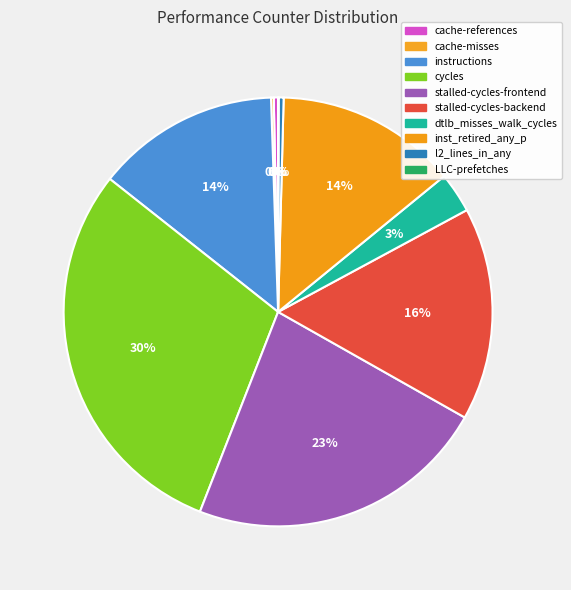

Is it true that l2_lines_in_any is 1% of the pie?

False